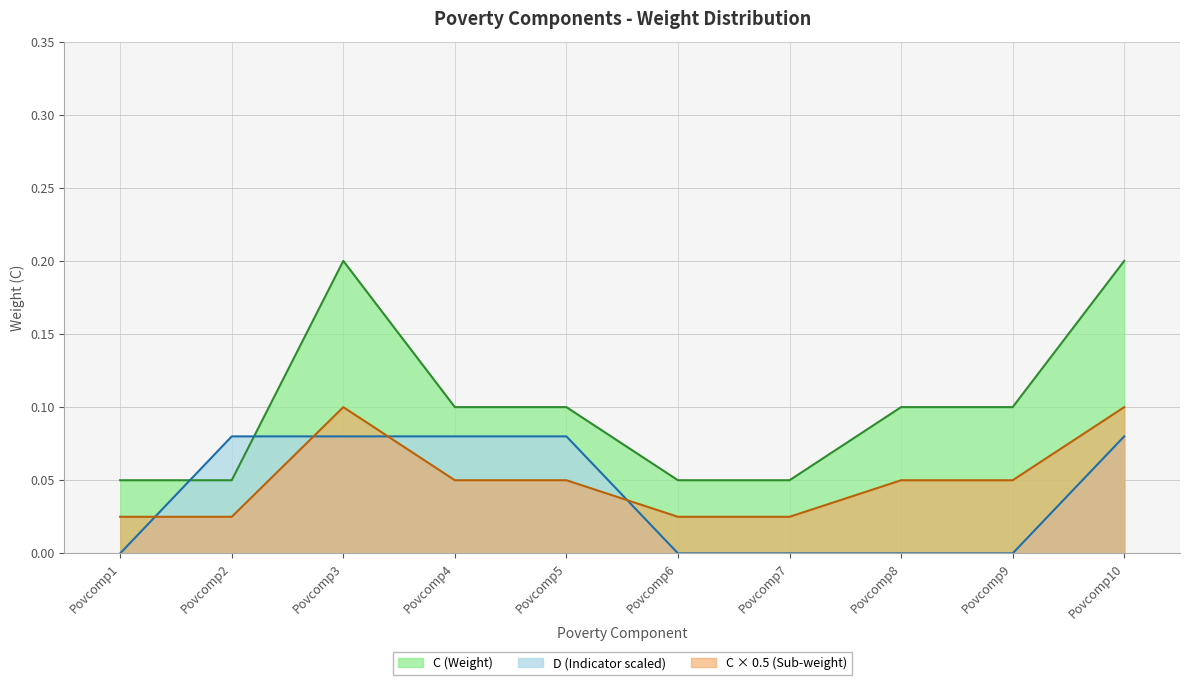

Read the value at Povcomp9.

0.1